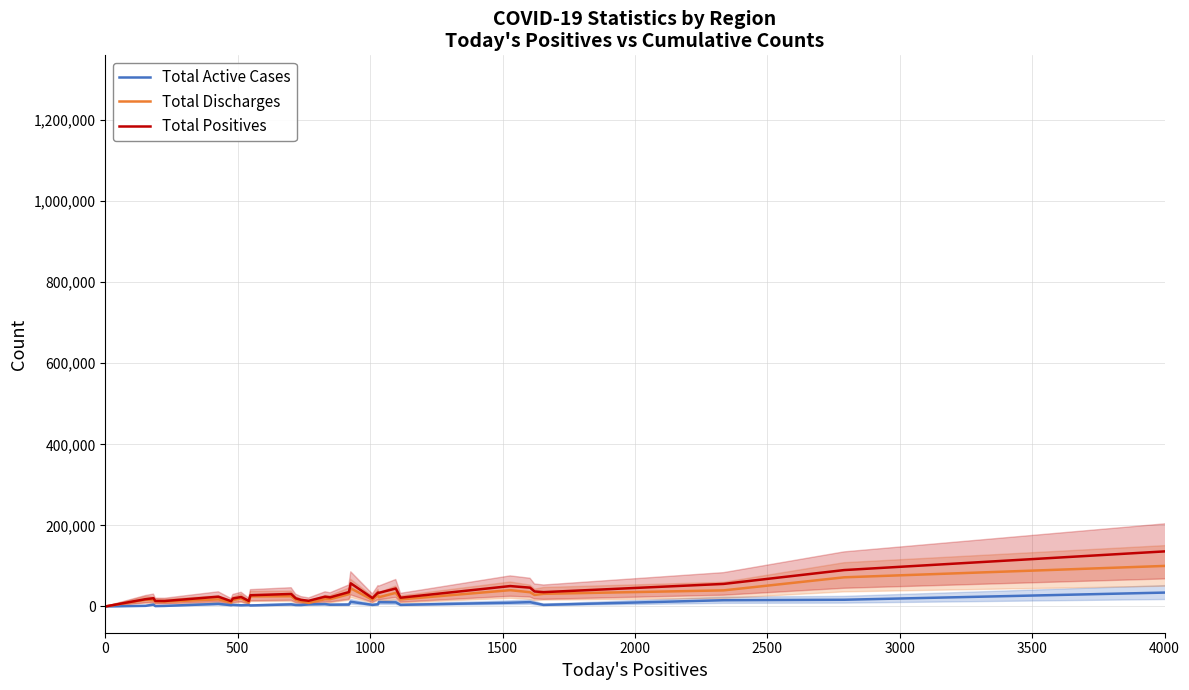

How many lines are shown in the chart?

3